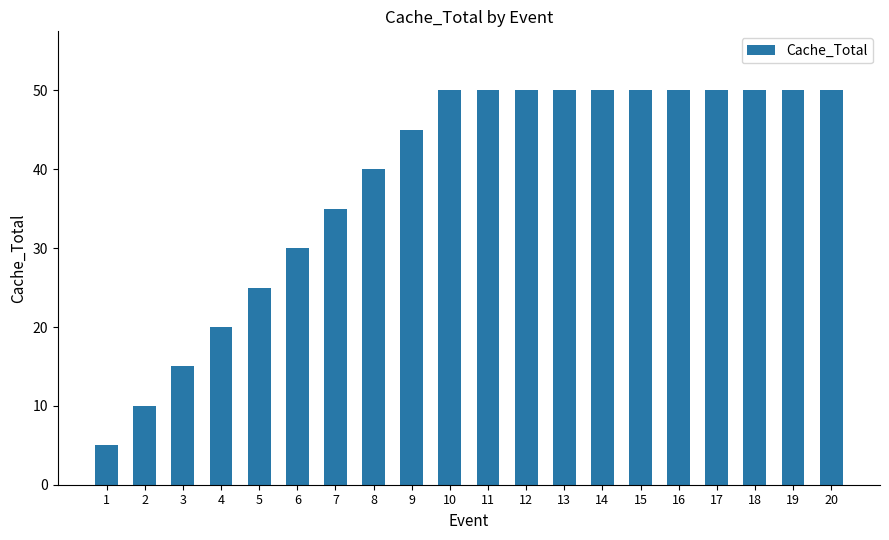

How many data points are less than 50?

9